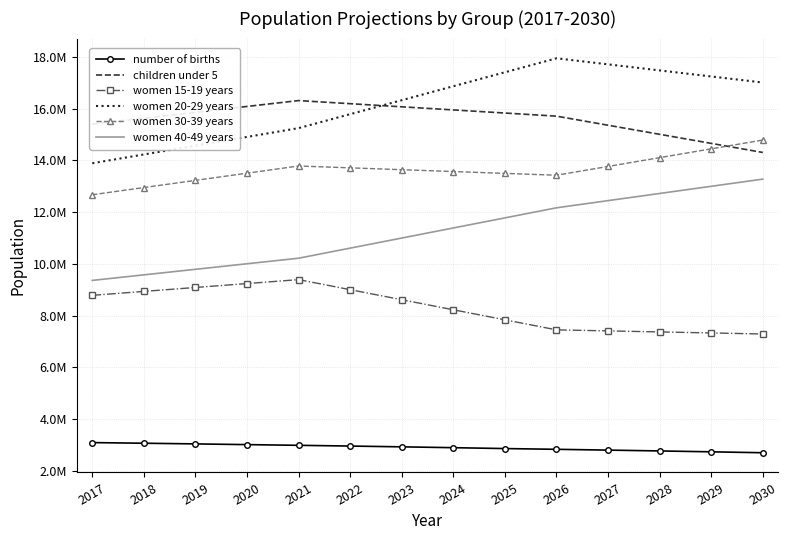

True or false: women 30-39 years and women 15-19 years cross at least once.

False